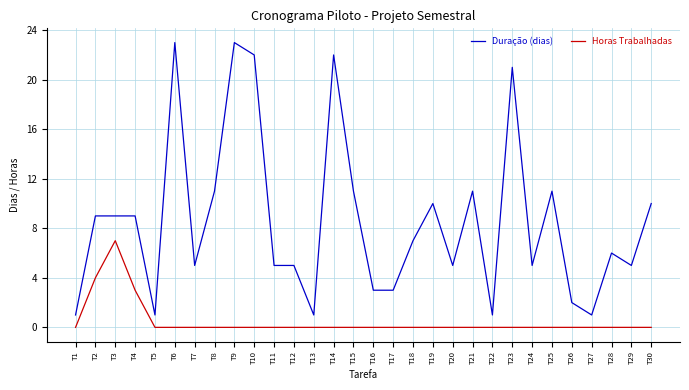

Rank the series by their maximum value, from highest to lowest.

Duração (dias), Horas Trabalhadas